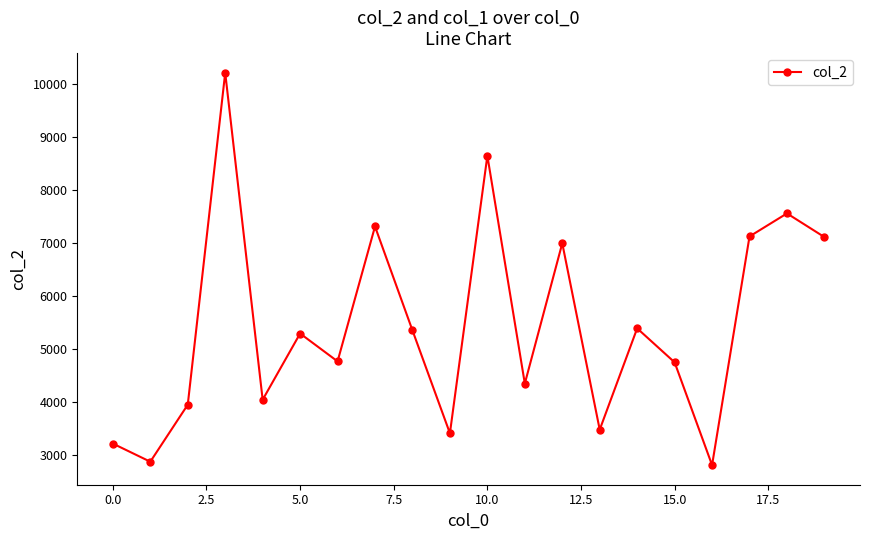

What is the average value?

5438